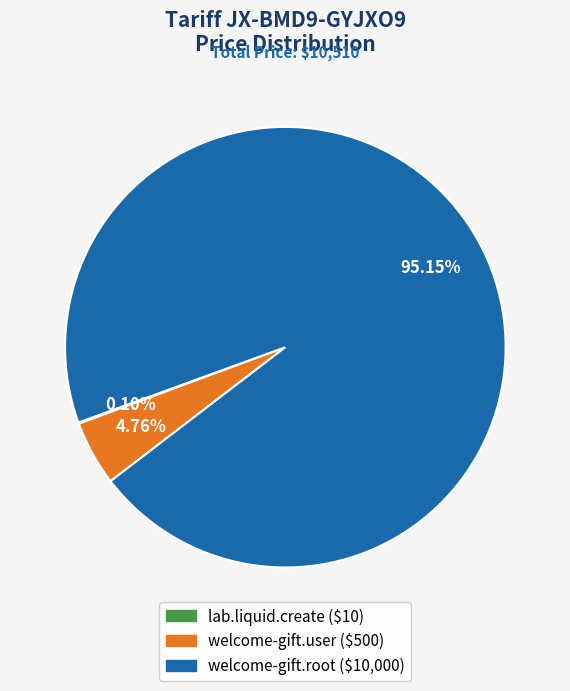

Which slice is the largest?

welcome-gift.root